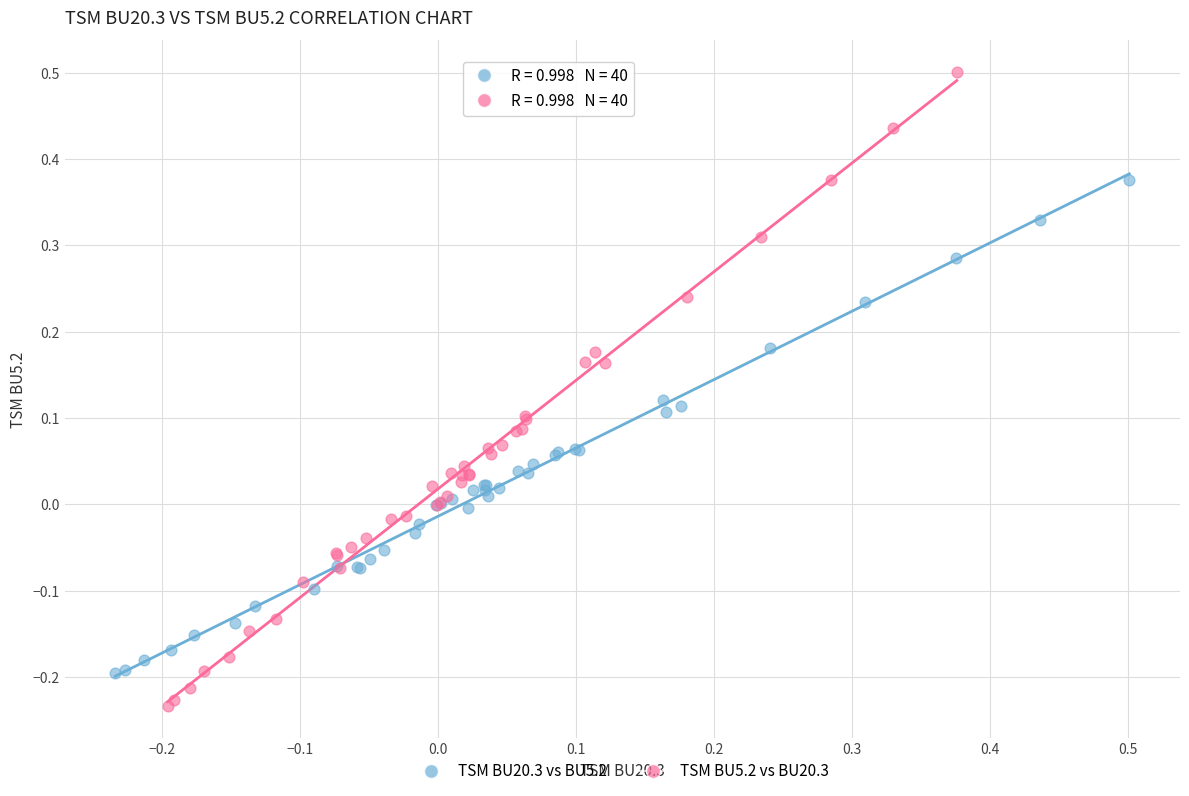

Which series has the largest Y range (max minus min)?

TSM BU5.2 vs BU20.3